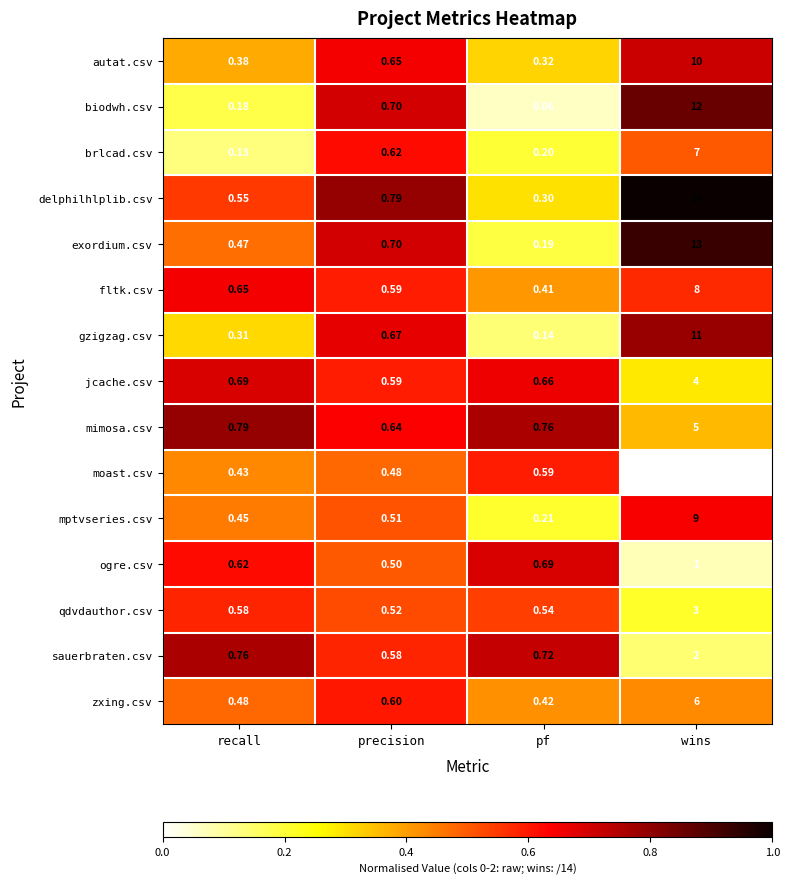

At recall, list the series in order from largest to smallest.

mimosa.csv, sauerbraten.csv, jcache.csv, fltk.csv, ogre.csv, qdvdauthor.csv, delphilhlplib.csv, zxing.csv, exordium.csv, mptvseries.csv, moast.csv, autat.csv, gzigzag.csv, biodwh.csv, brlcad.csv